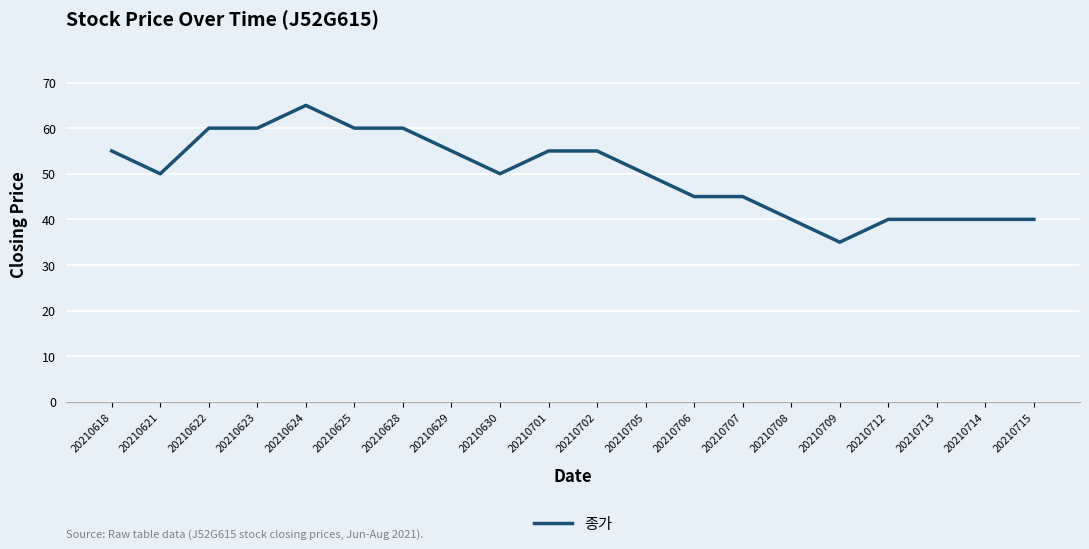

Reading left to right, what are all the values shown in this chart?

55	50	60	60	65	60	60	55	50	55	55	50	45	45	40	35	40	40	40	40